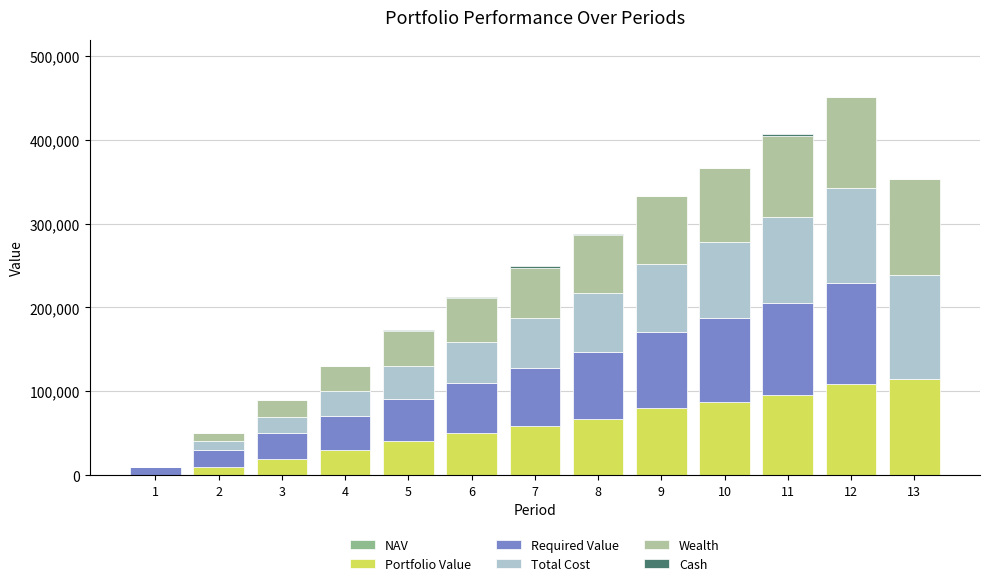

Count the number of data series in this chart.

6